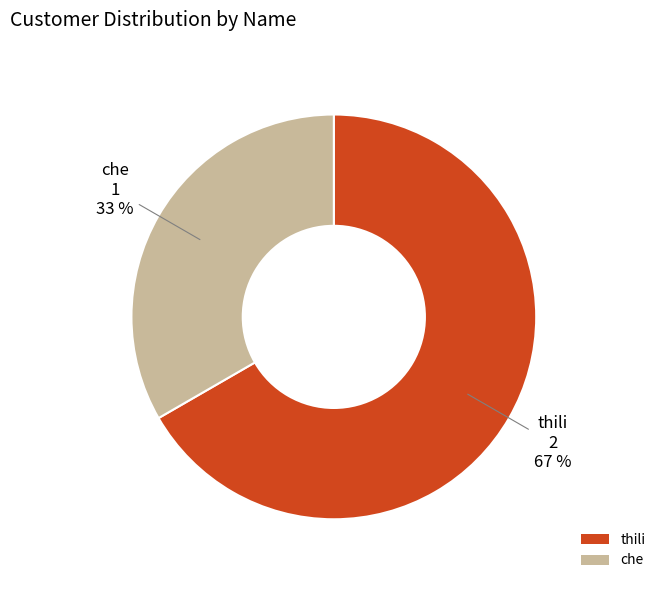

To the nearest percent, what percentage of the pie is thili?

67%